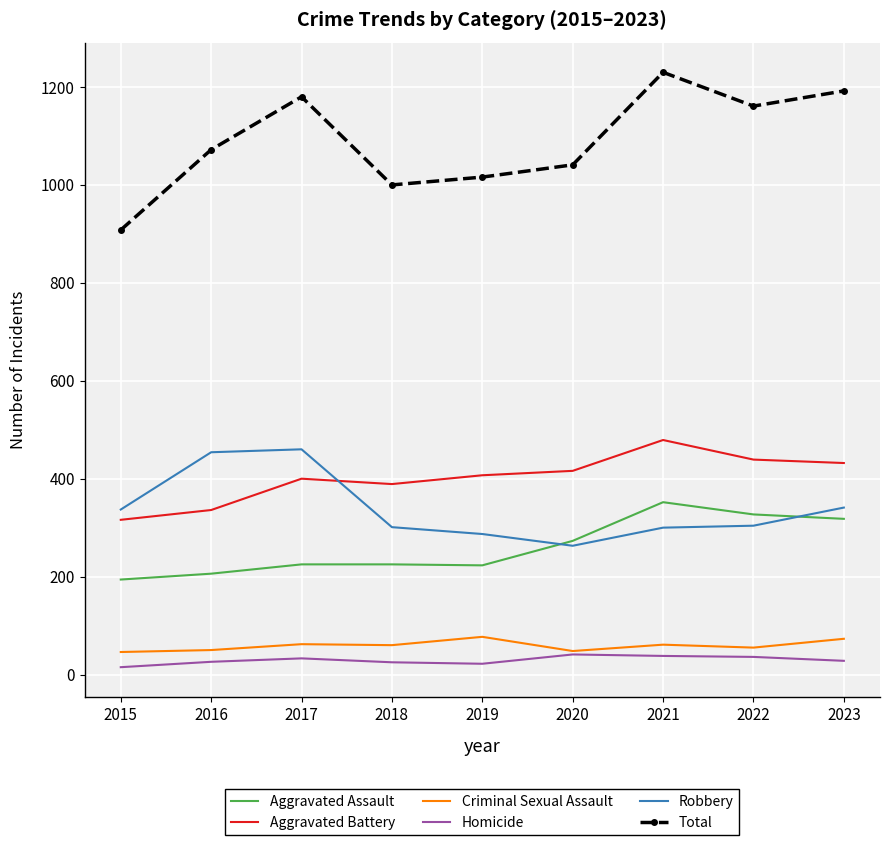

True or false: Total and Criminal Sexual Assault cross at least once.

False